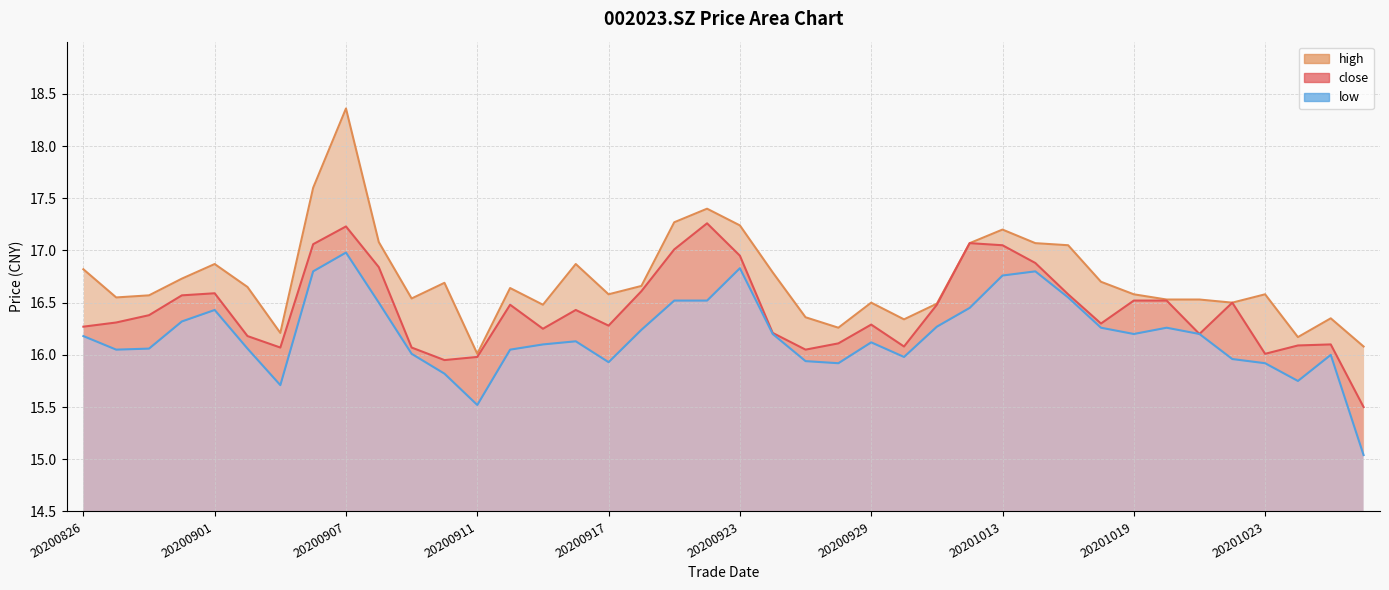

What is the sum of all high values?

669.0